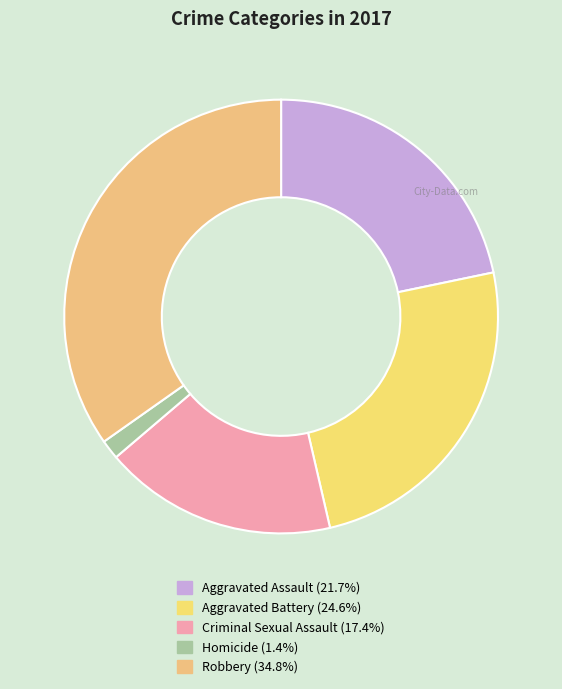

How many slices are in this pie chart?

5